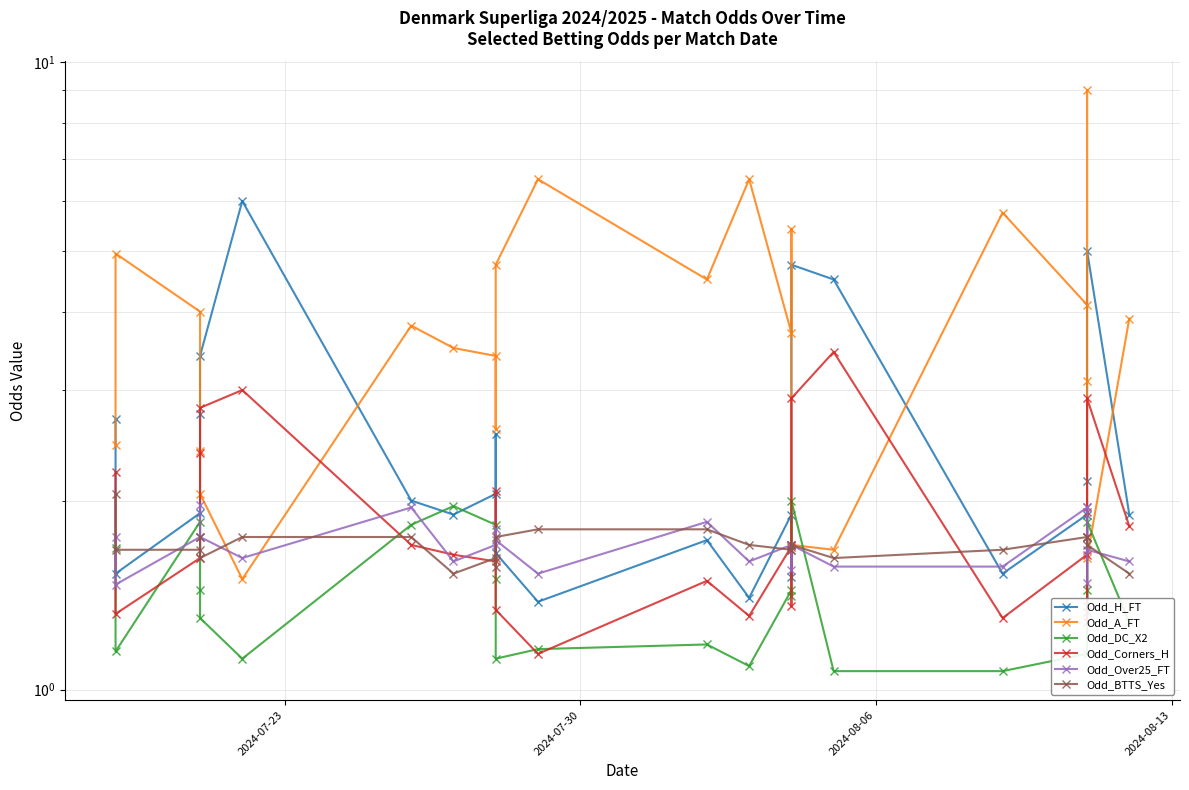

What is the value of the Odd_A_FT point at the 10th from the left?

2.6